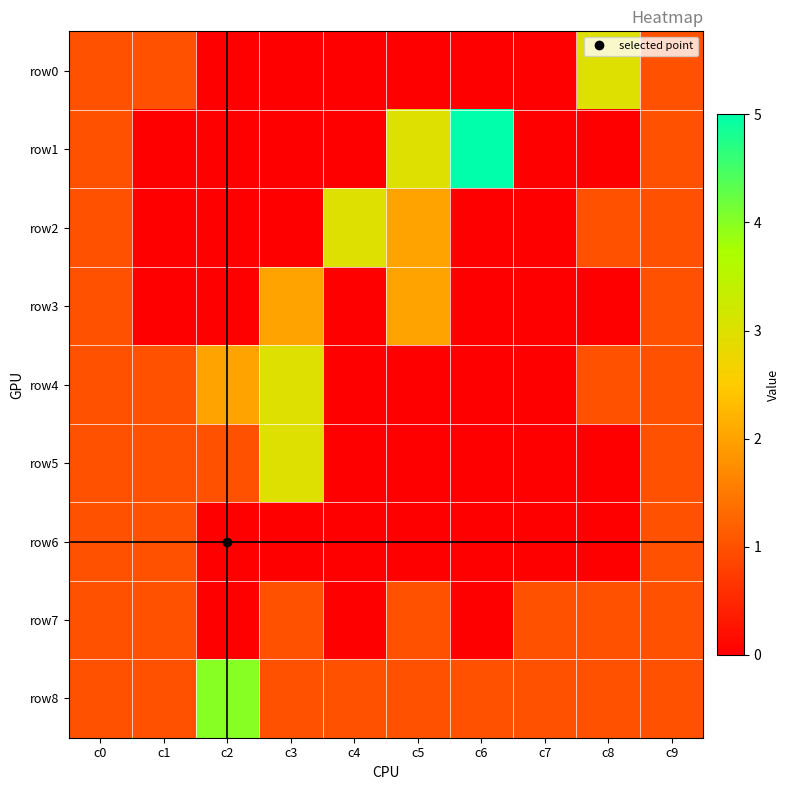

Reading left to right, list all the values displayed in this chart.

row0: c0=1	c1=1	c2=0	c3=0	c4=0	c5=0	c6=0	c7=0	c8=3	c9=1
row1: c0=1	c1=0	c2=0	c3=0	c4=0	c5=3	c6=5	c7=0	c8=0	c9=1
row2: c0=1	c1=0	c2=0	c3=0	c4=3	c5=2	c6=0	c7=0	c8=1	c9=1
row3: c0=1	c1=0	c2=0	c3=2	c4=0	c5=2	c6=0	c7=0	c8=0	c9=1
row4: c0=1	c1=1	c2=2	c3=3	c4=0	c5=0	c6=0	c7=0	c8=1	c9=1
row5: c0=1	c1=1	c2=1	c3=3	c4=0	c5=0	c6=0	c7=0	c8=0	c9=1
row6: c0=1	c1=1	c2=0	c3=0	c4=0	c5=0	c6=0	c7=0	c8=0	c9=1
row7: c0=1	c1=1	c2=0	c3=1	c4=0	c5=1	c6=0	c7=1	c8=1	c9=1
row8: c0=1	c1=1	c2=4	c3=1	c4=1	c5=1	c6=1	c7=1	c8=1	c9=1